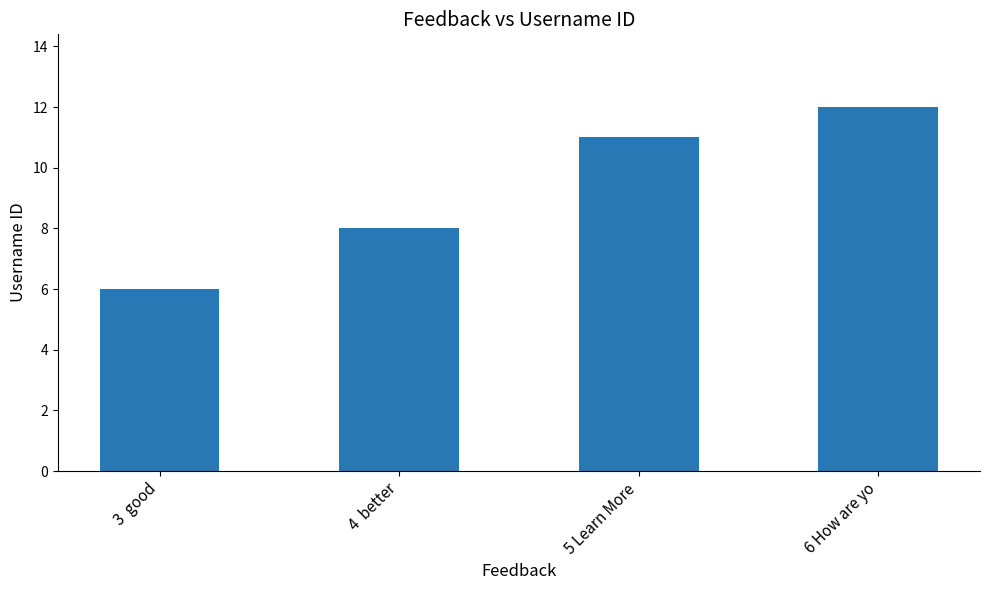

Are the bars grouped side by side (vs. stacked)?

No